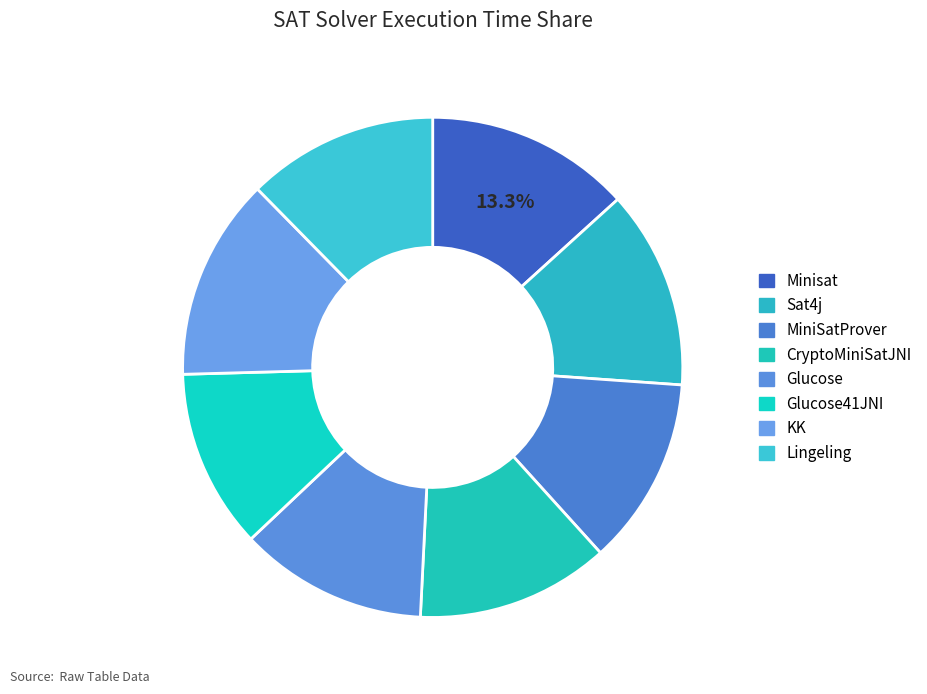

Does Glucose represent more than half of the total?

No